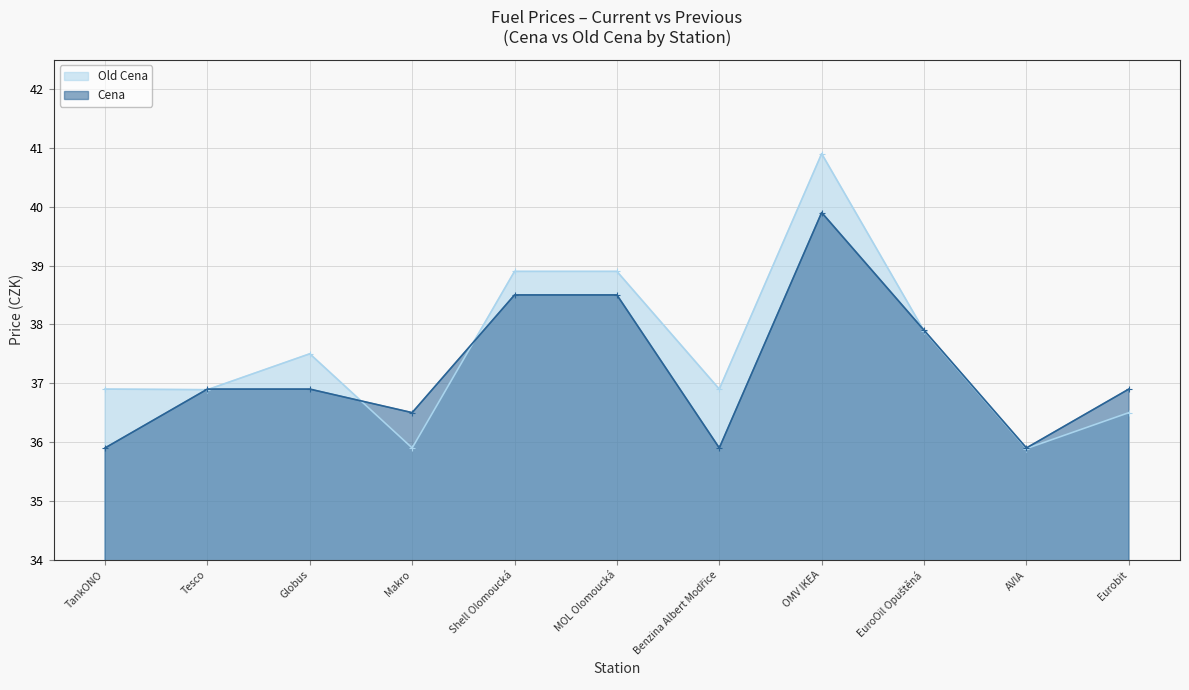

What is the sum of the Cena values at Tesco and Benzina Albert Modřice?

72.8